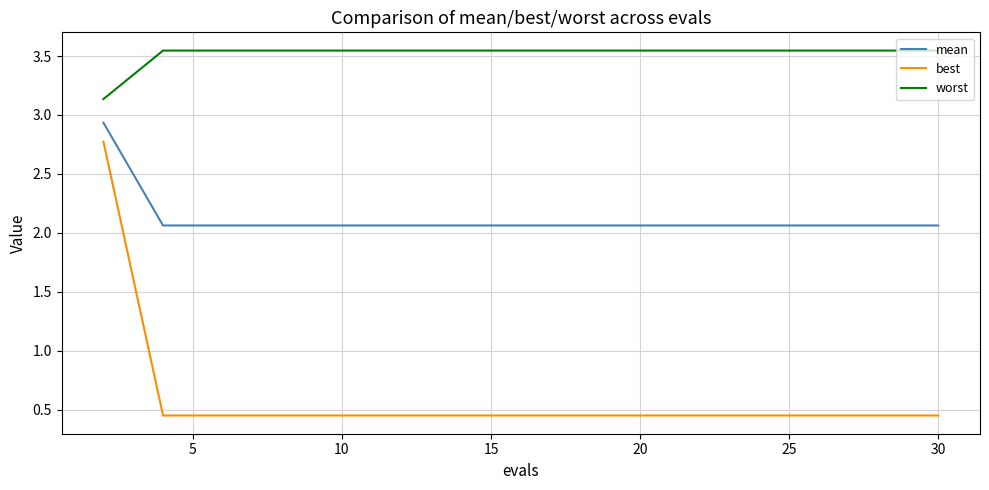

What are all the series names shown in the legend?

mean, best, worst